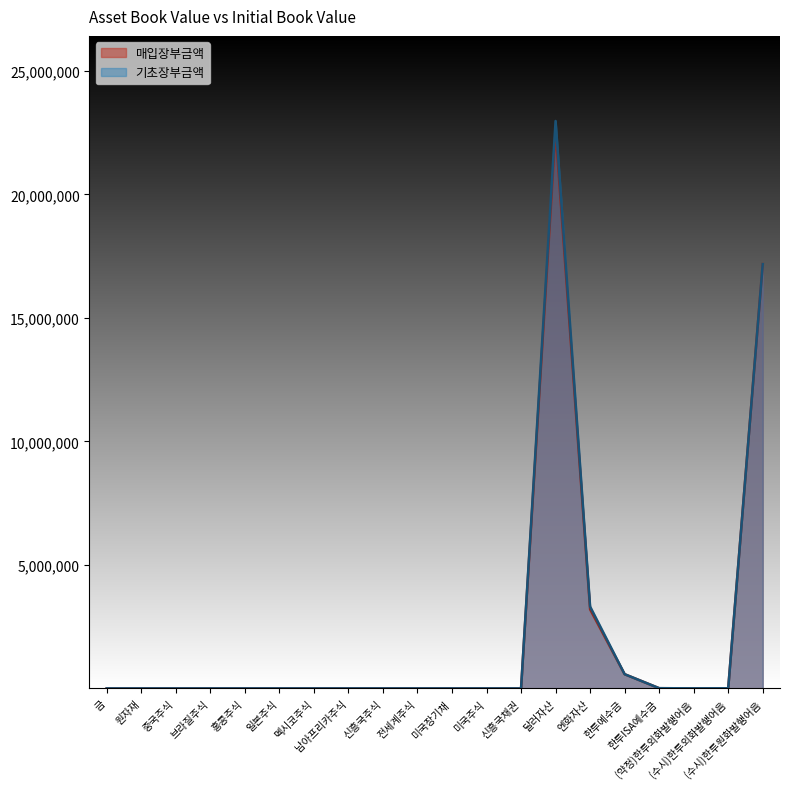

What is the spread (max minus min) of values at 홍콩주식?

15.2